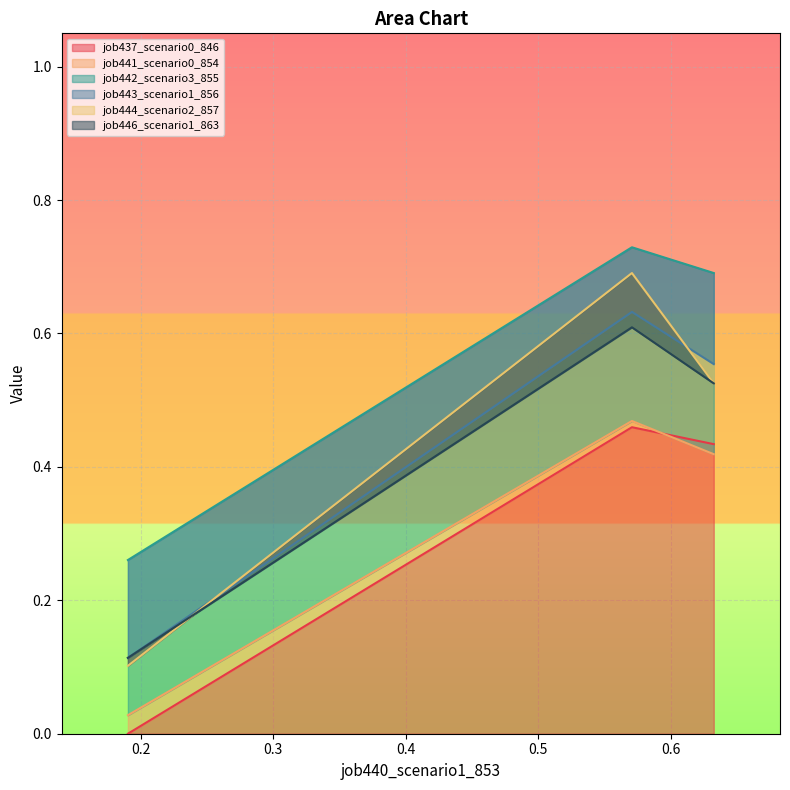

What is the sum of all job444_scenario2_857 values?

1.3